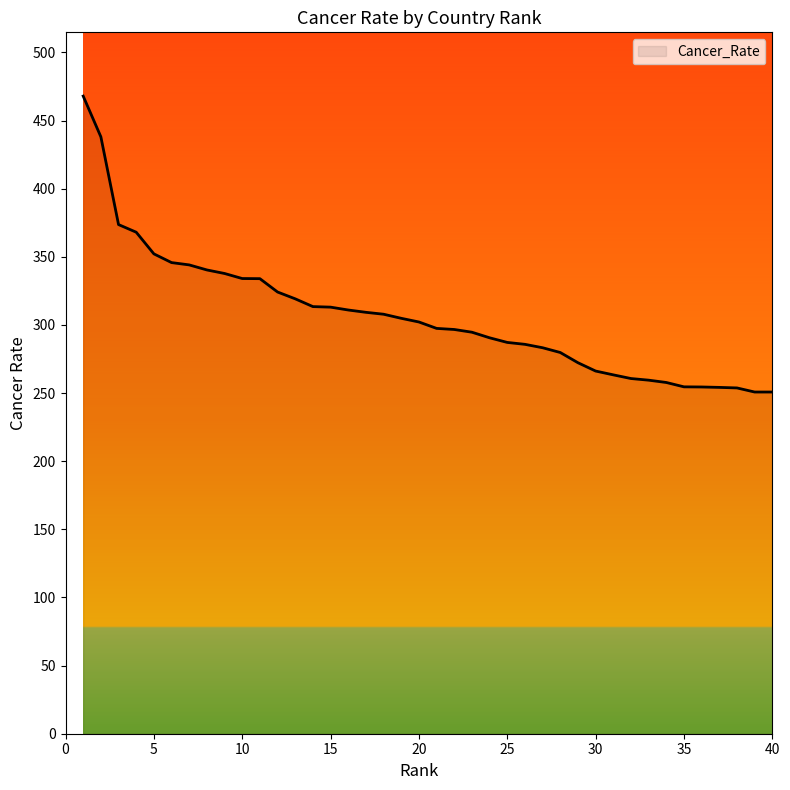

What is the smallest value displayed?

250.8